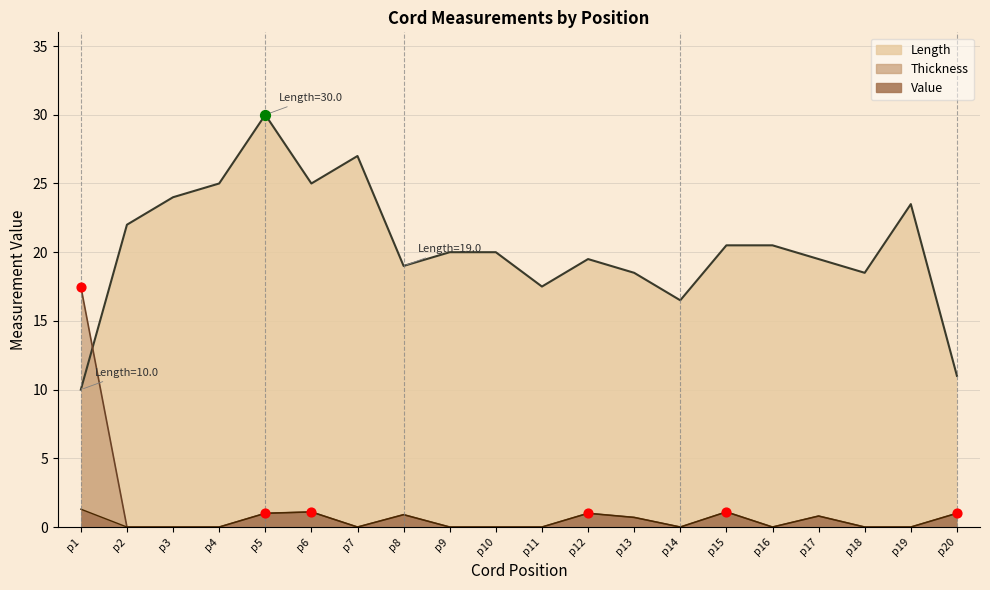

Which series contains the lowest Y value?

Thickness